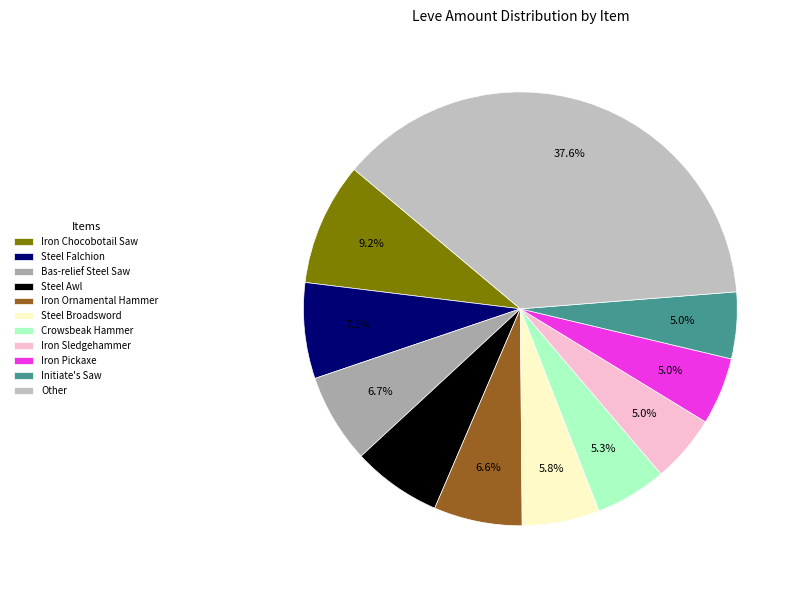

To the nearest percent, what is the difference between the largest and smallest slice percentages?

33%